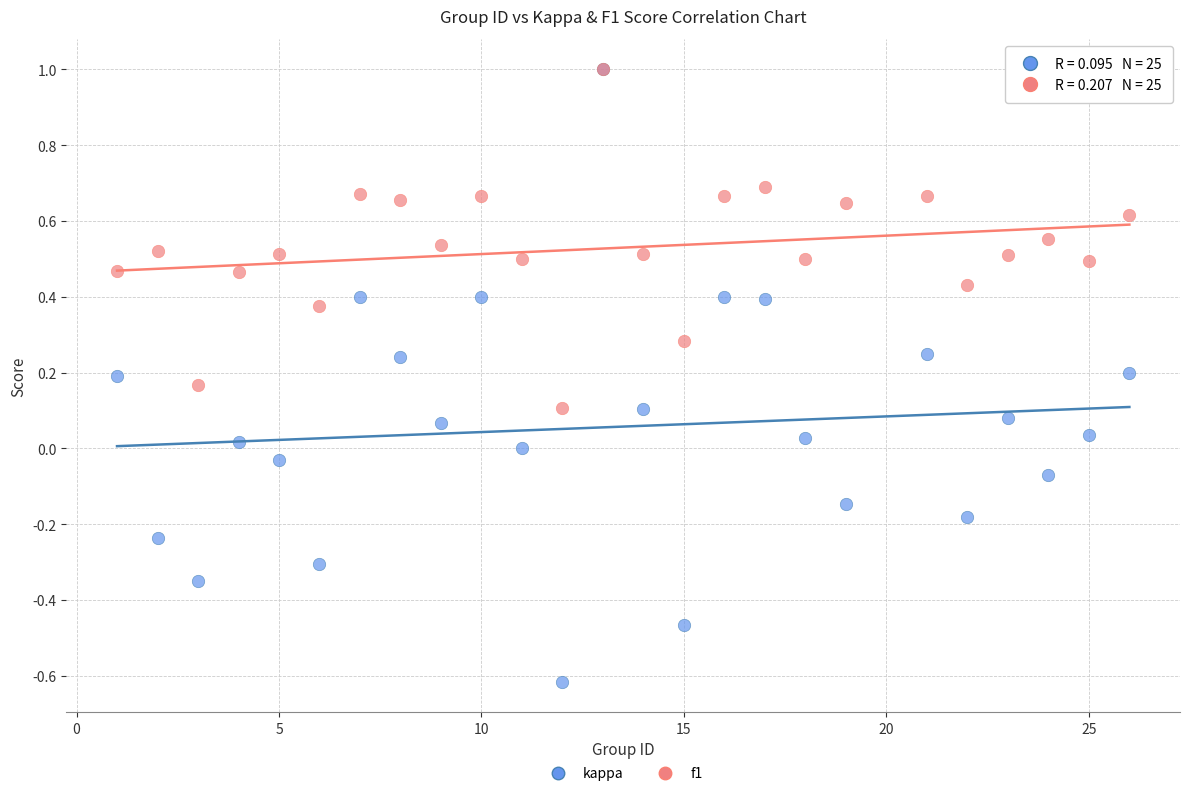

What are all the series names shown in the legend?

kappa, f1